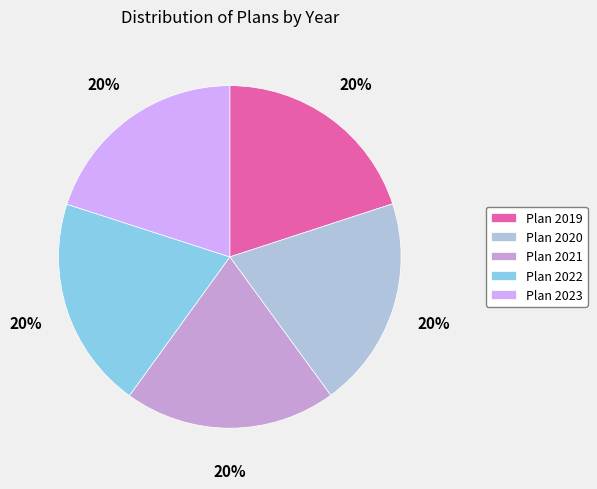

True or false: Plan 2023 accounts for 11% of the total.

False